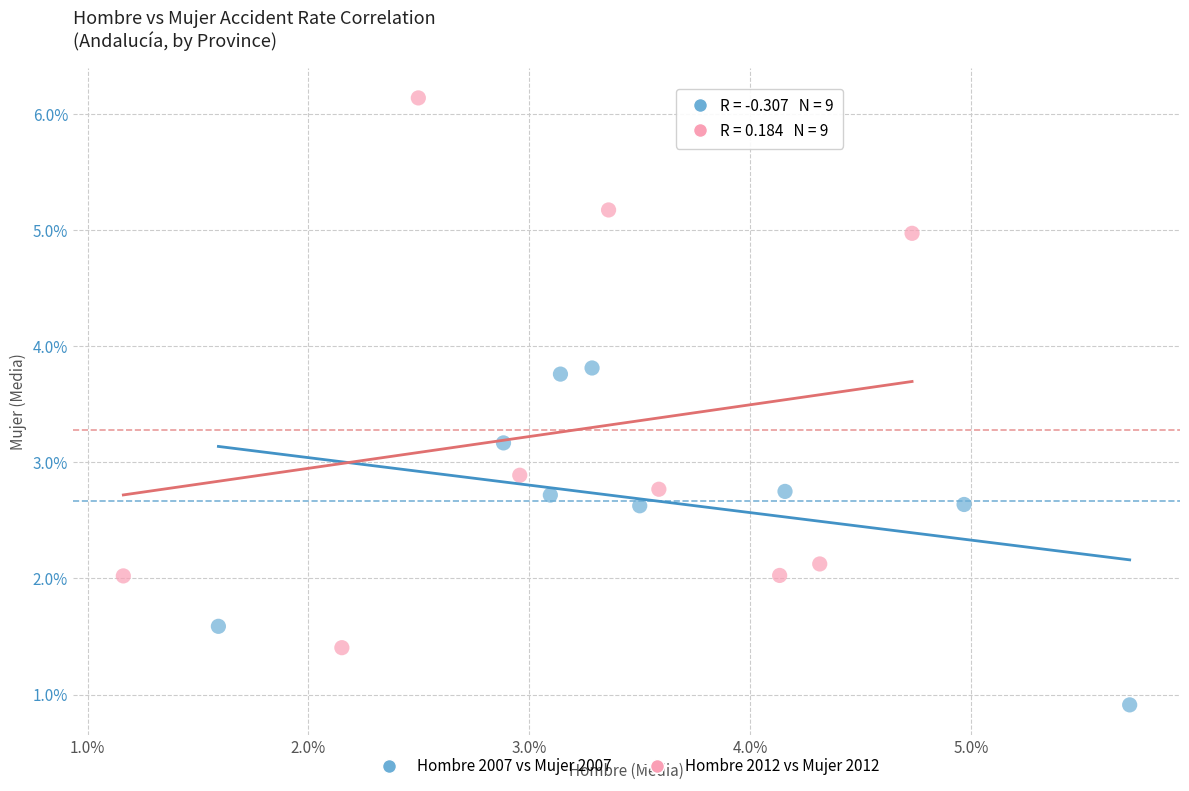

Which series contains the highest Y value?

Hombre 2012 vs Mujer 2012